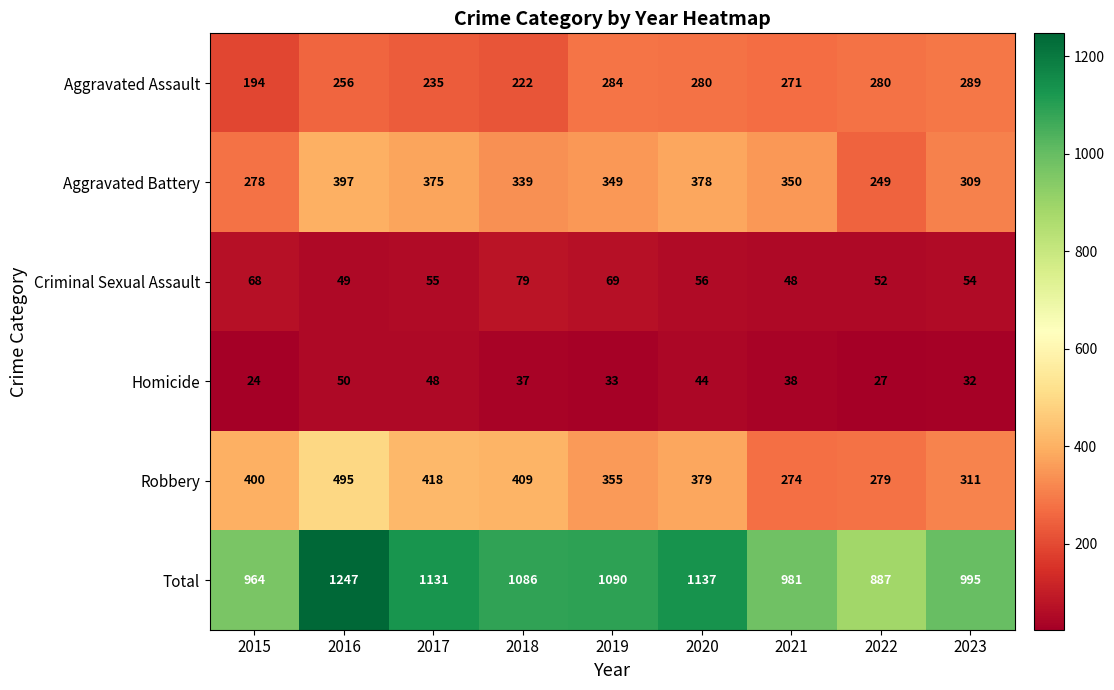

What is the difference between the second highest and minimum values in the Robbery series?

144